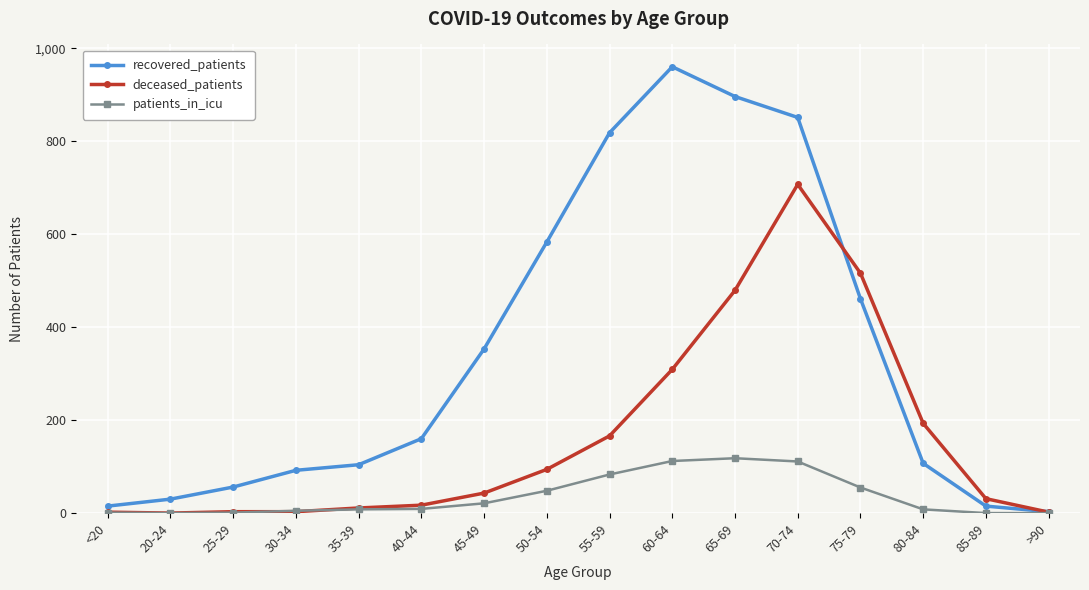

What is the label of the 5th point from the left?

35-39